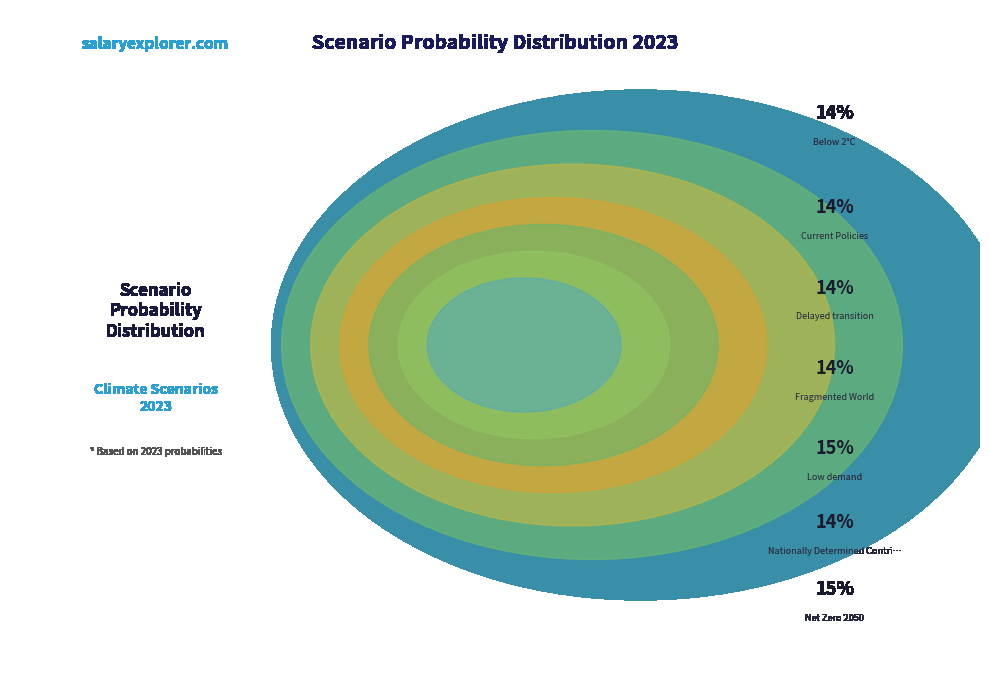

The Delayed transition slice represents 14% of the pie. True or false?

True